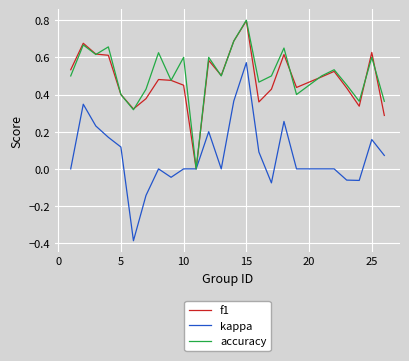

What is the greatest value displayed?

0.8